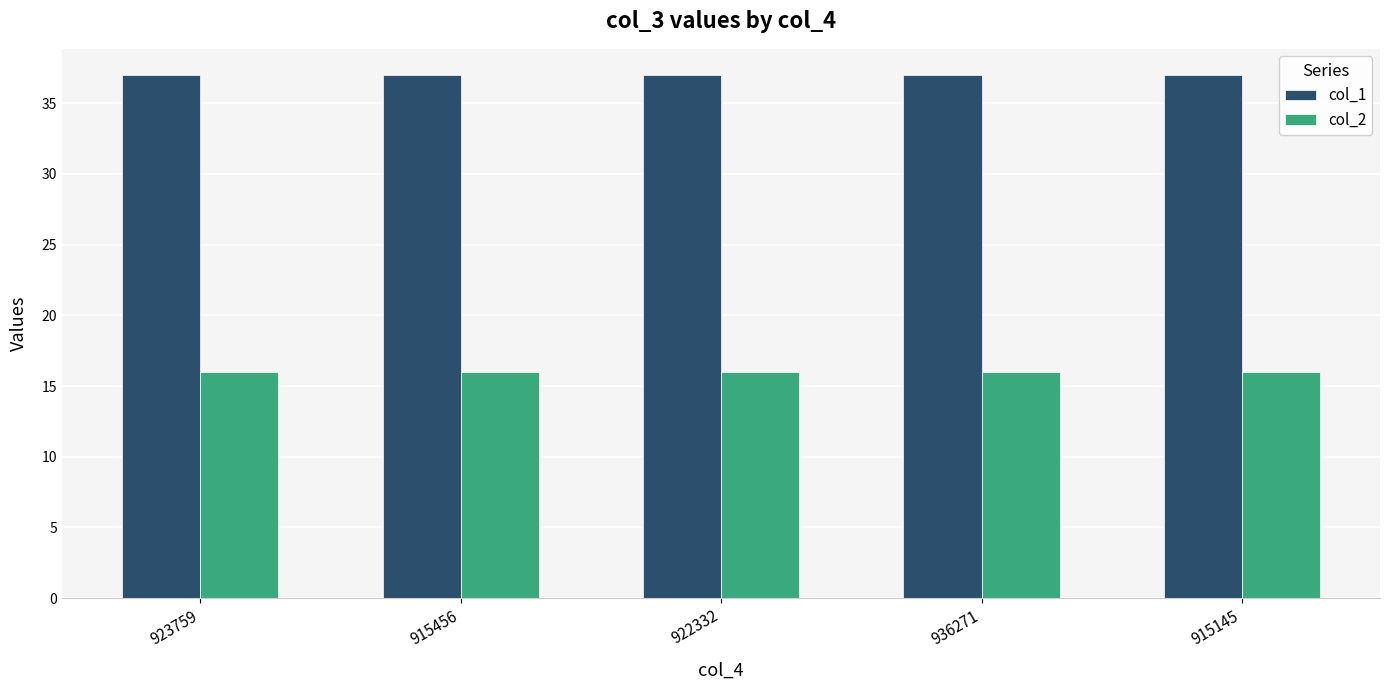

How many groups of bars are there?

5